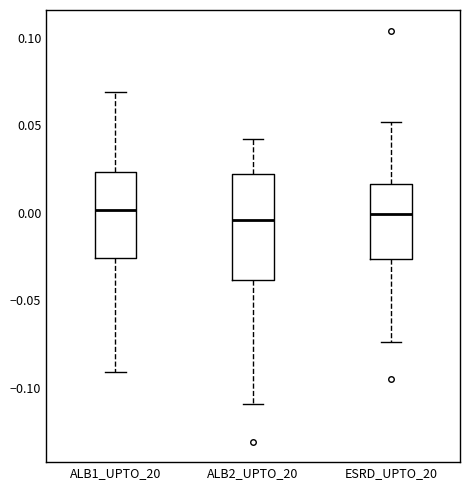

Comparing the boxes themselves (not the whiskers), which one is the tallest?

ALB2_UPTO_20